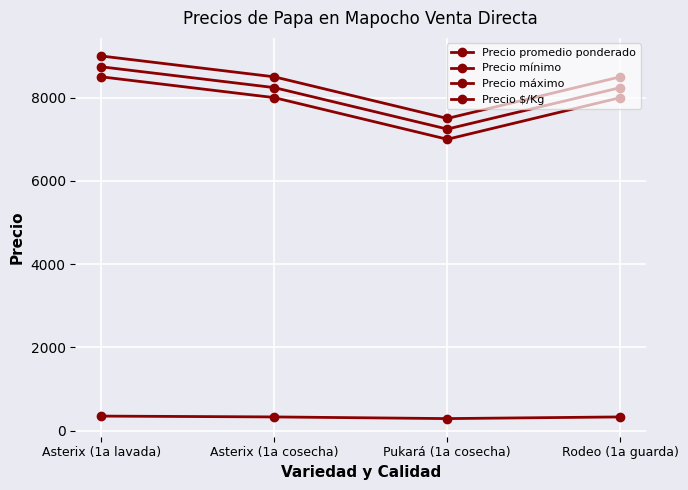

What is the difference between the second highest and second lowest values in the Precio promedio ponderado series?

1